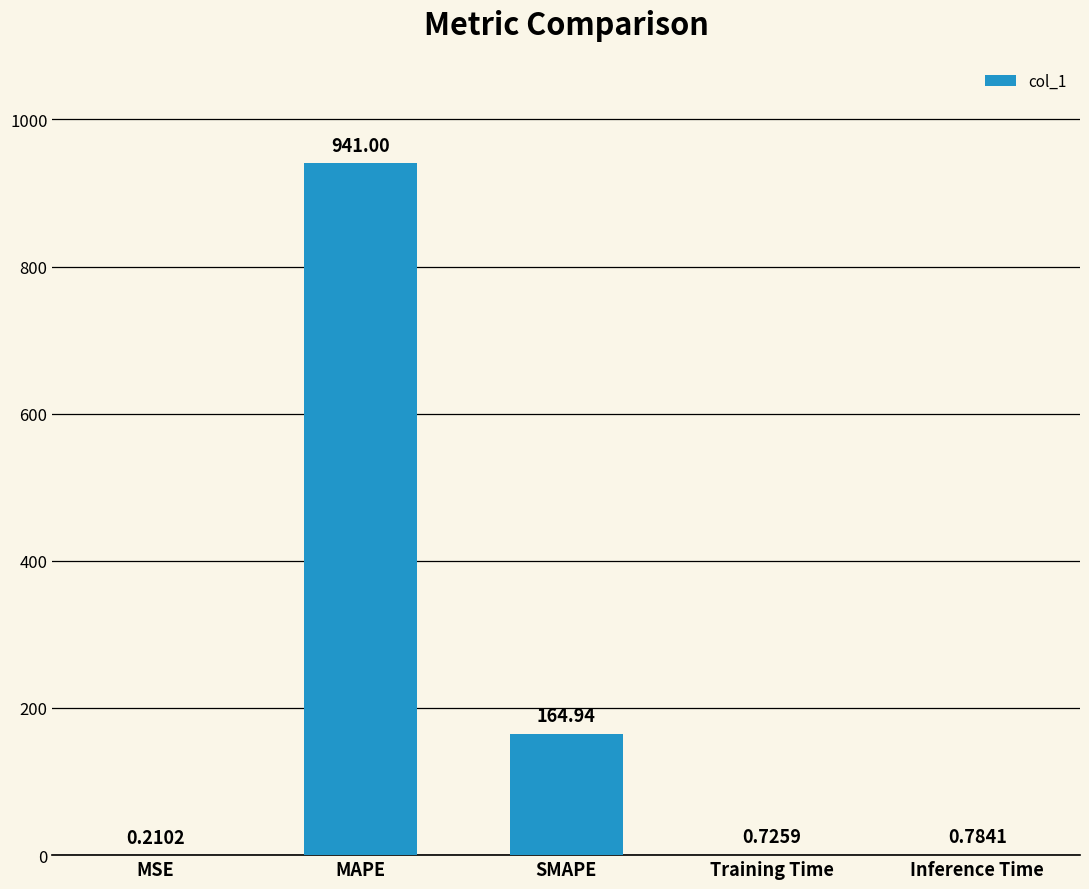

What is the change in value from MSE to MAPE?

+940.8